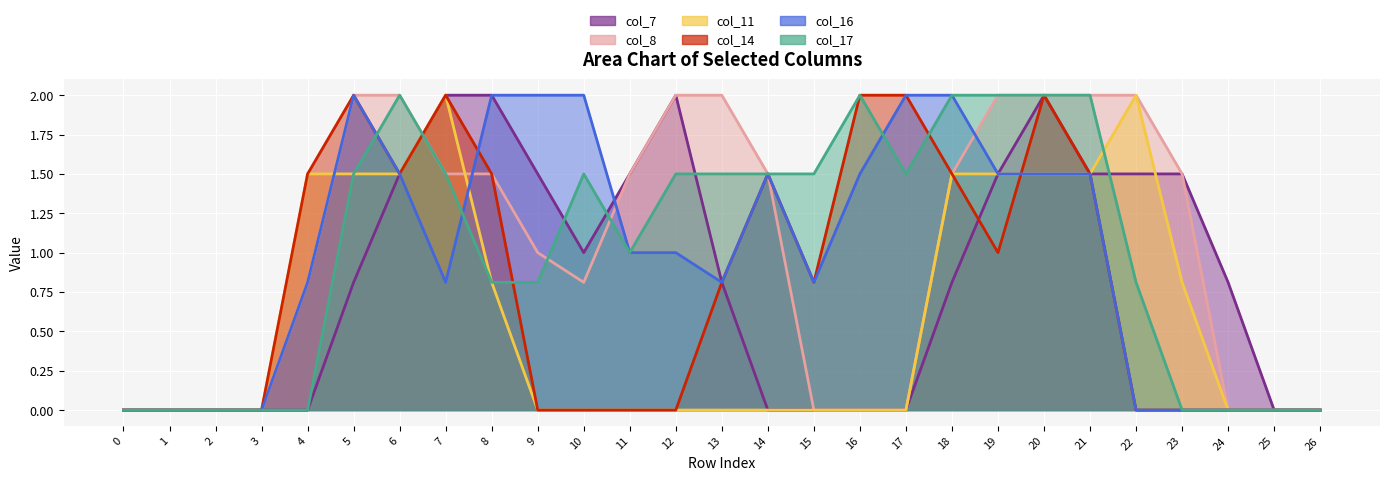

At which category is the sum across all series the highest?

20